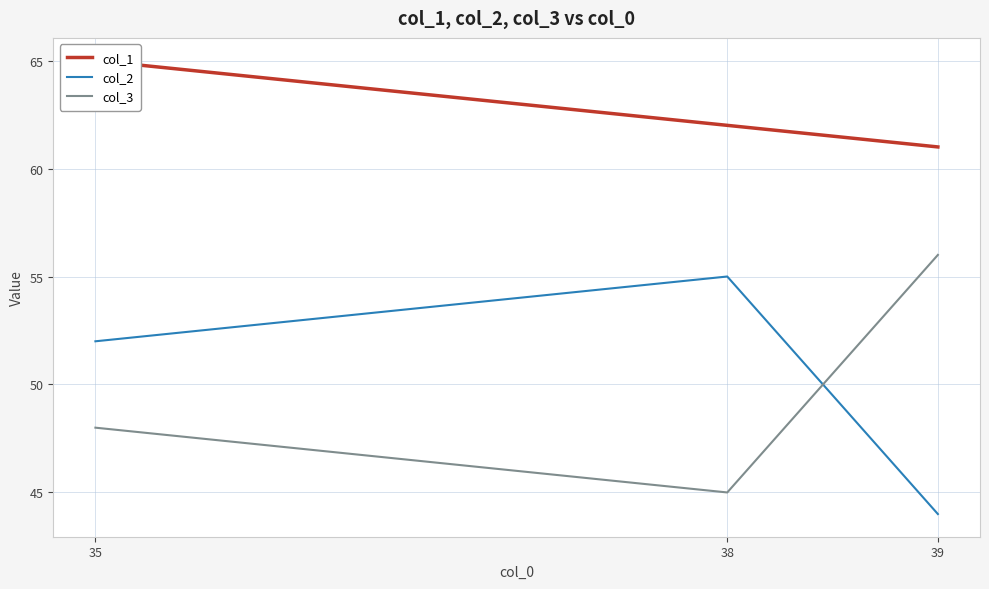

Where does the col_3 series first go above 48?

39